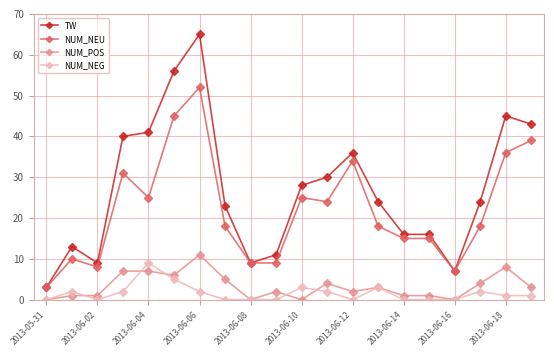

Which series has the widest spread of values?

TW